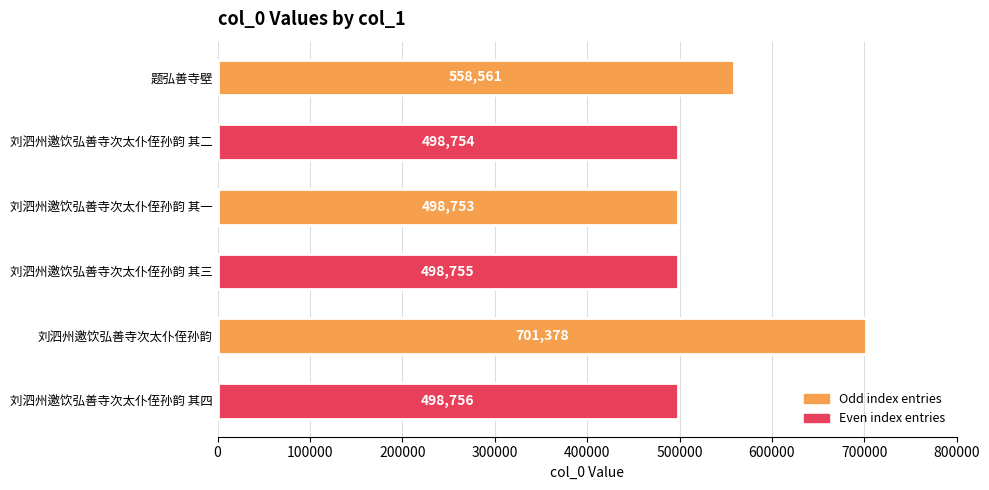

What is the label of the 1st bar from the bottom?

刘泗州邀饮弘善寺次太仆侄孙韵 其四